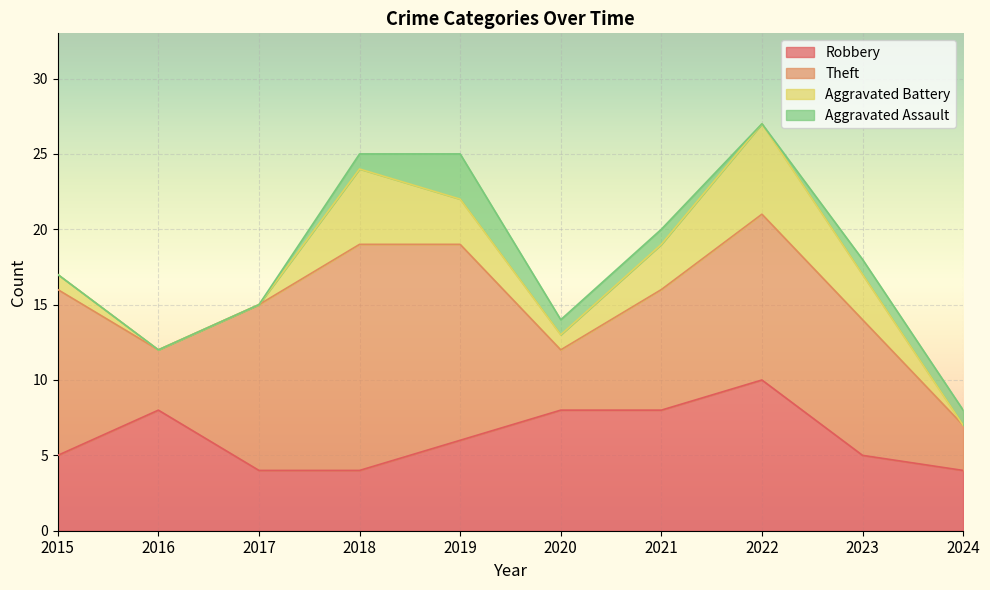

The Robbery series shows 6 at 2019. True or false?

True